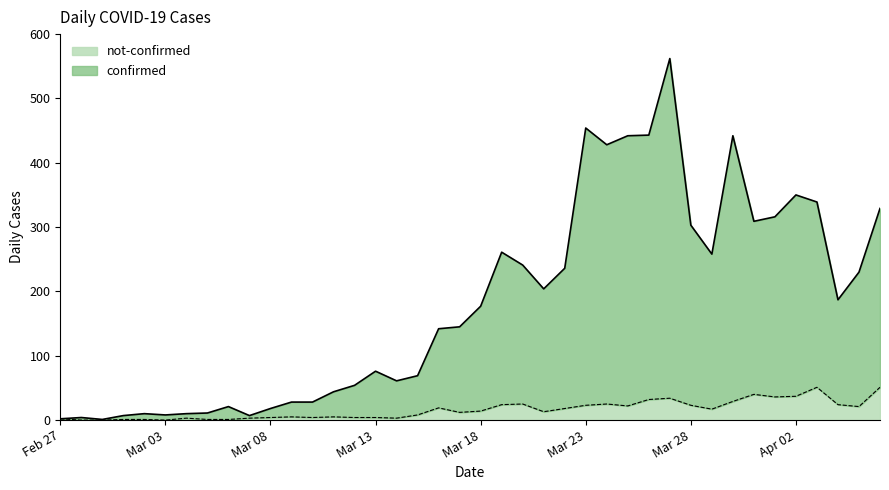

Does the chart display data point markers on the line(s)?

No